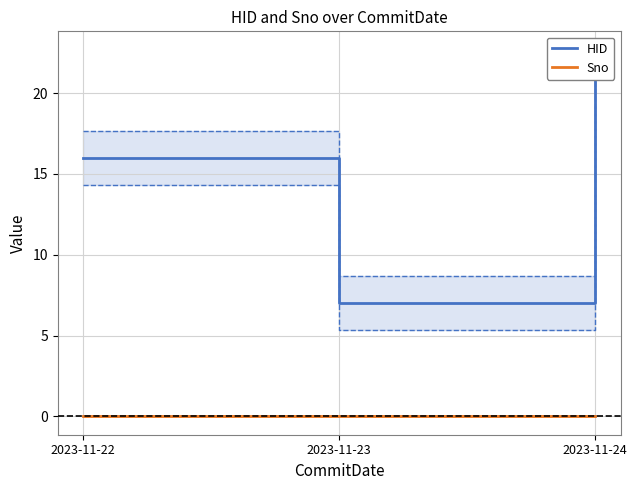

How many lines are shown in the chart?

2